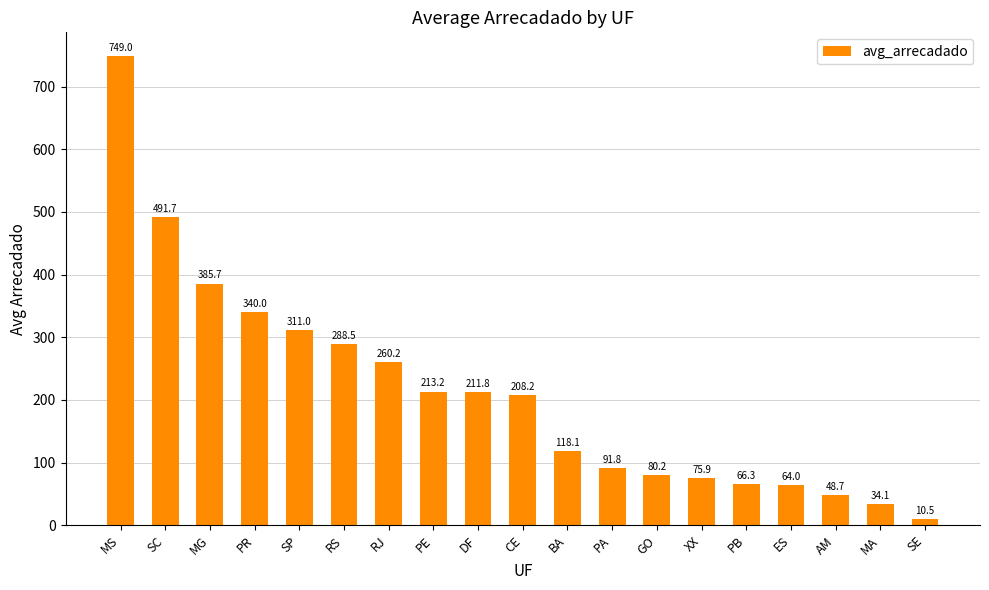

List the labels in order of value, largest first.

MS, SC, MG, PR, SP, RS, RJ, PE, DF, CE, BA, PA, GO, XX, PB, ES, AM, MA, SE